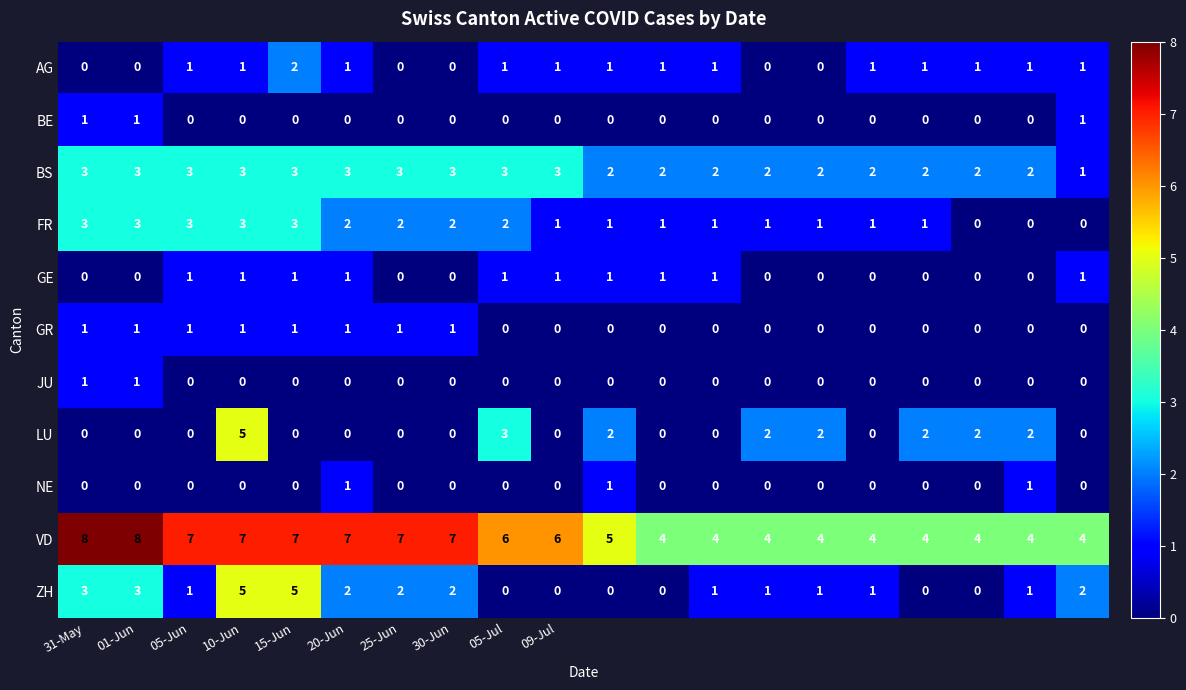

Which series has the largest total across all categories?

VD